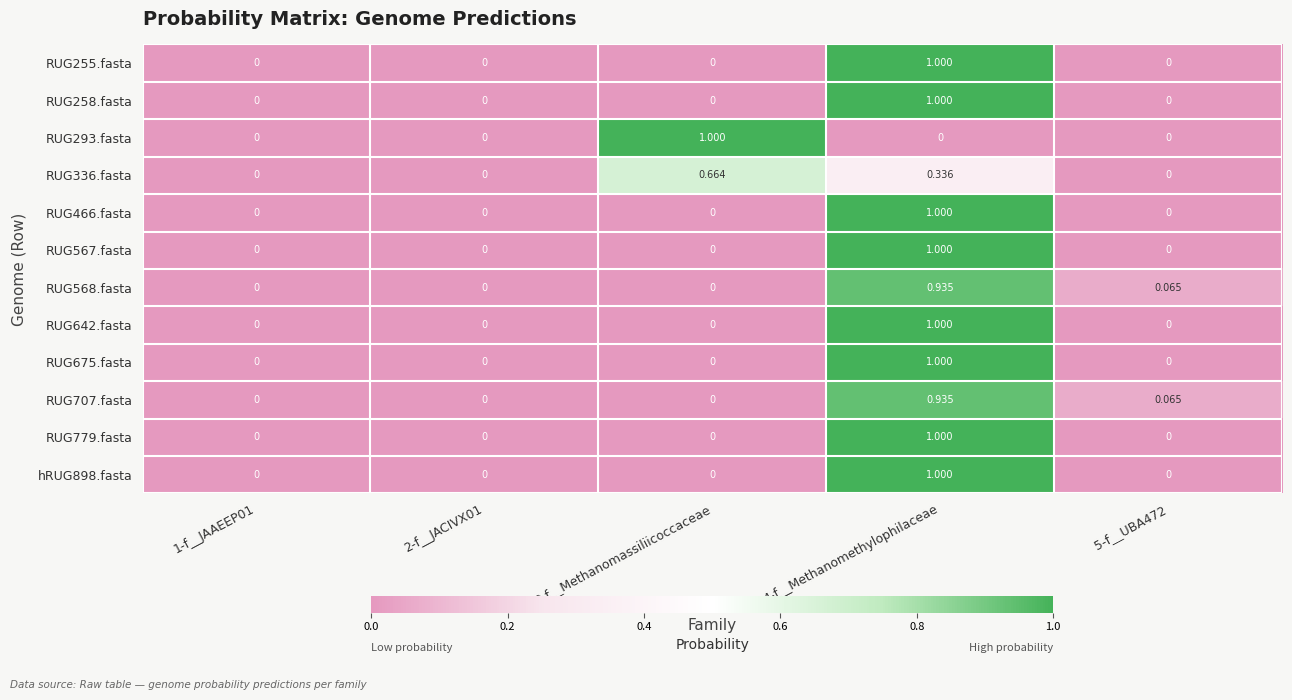

How many distinct data groups are displayed?

12